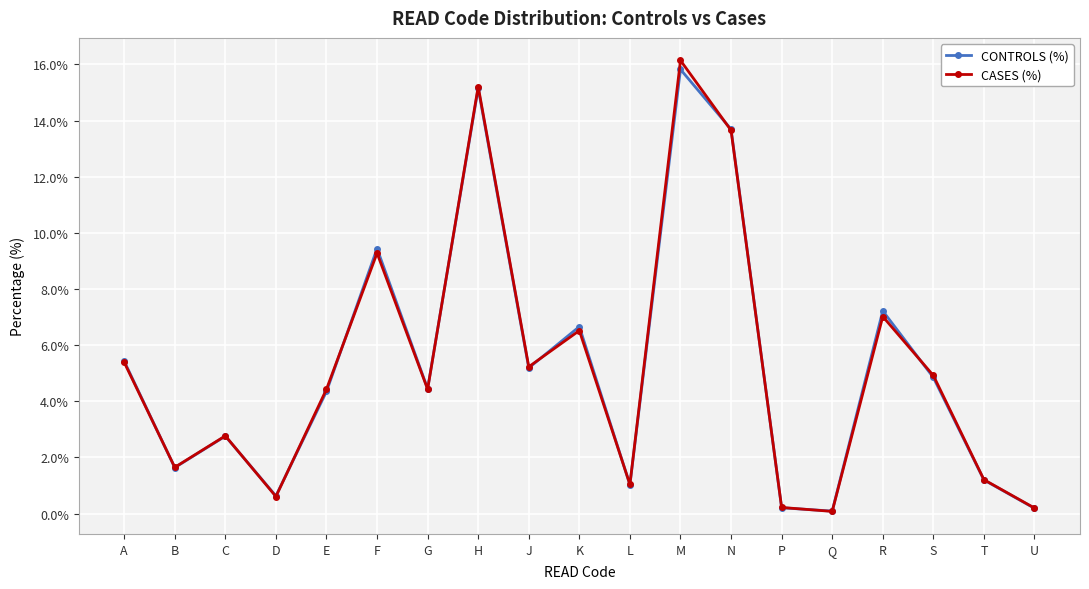

Where is the first local minimum for CONTROLS (%)?

B